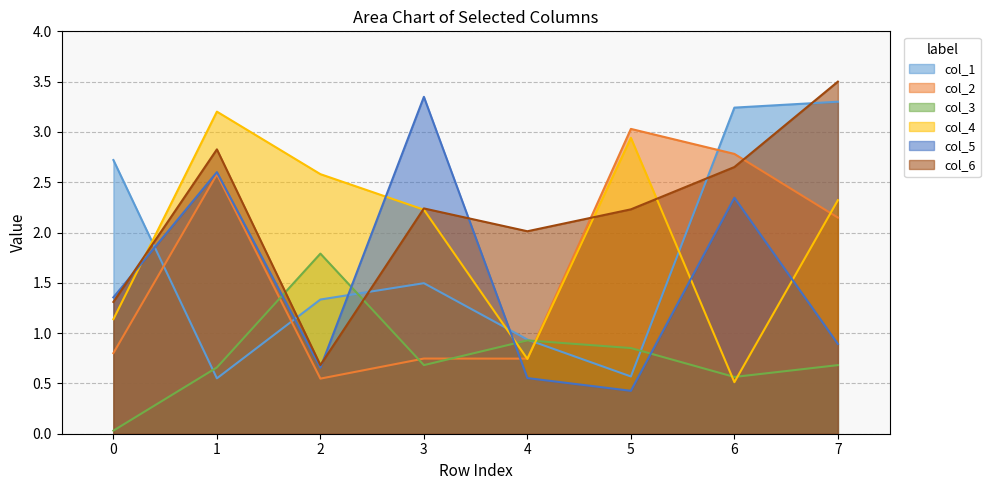

What is the difference between the maximum and minimum values in the col_5 series?

2.9